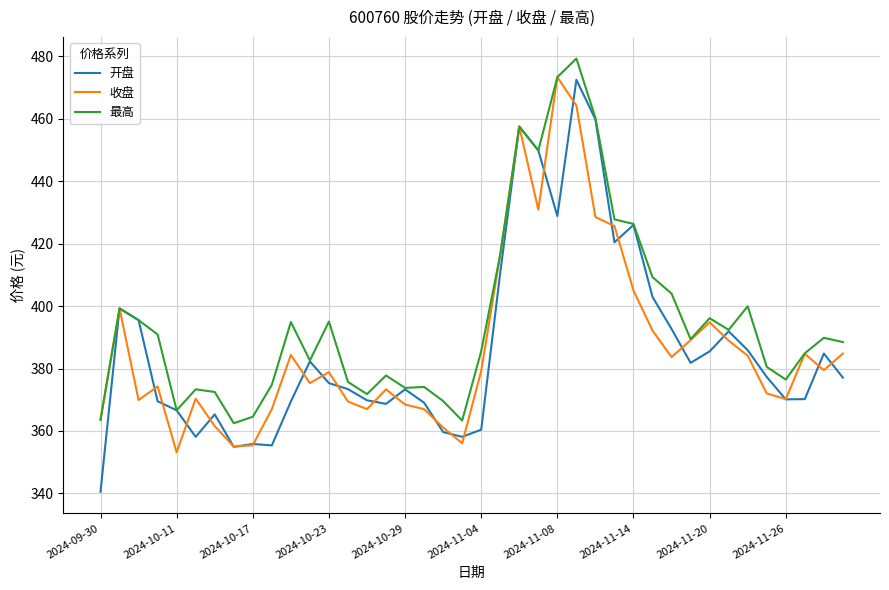

What is the minimum value for 开盘?

340.6